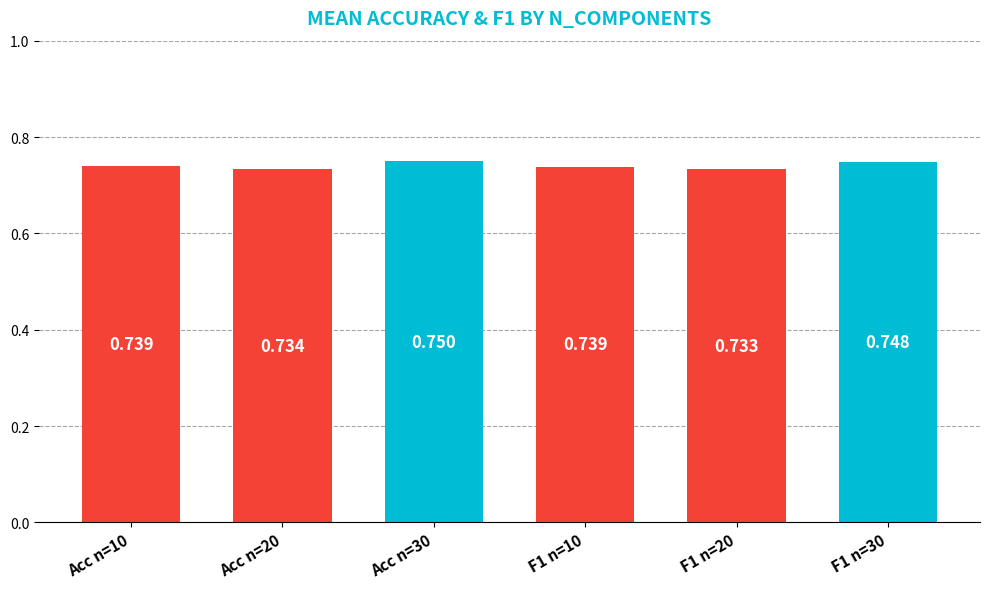

Which label corresponds to the largest value in the chart?

Acc n=30